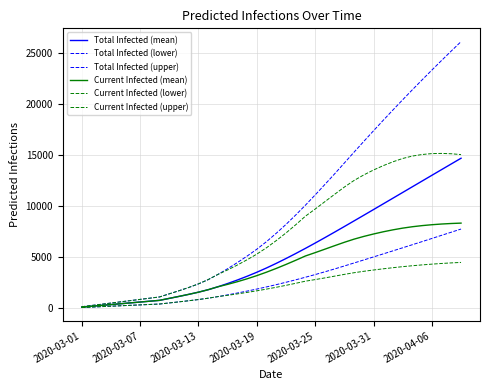

Does the chart display data point markers on the line(s)?

No